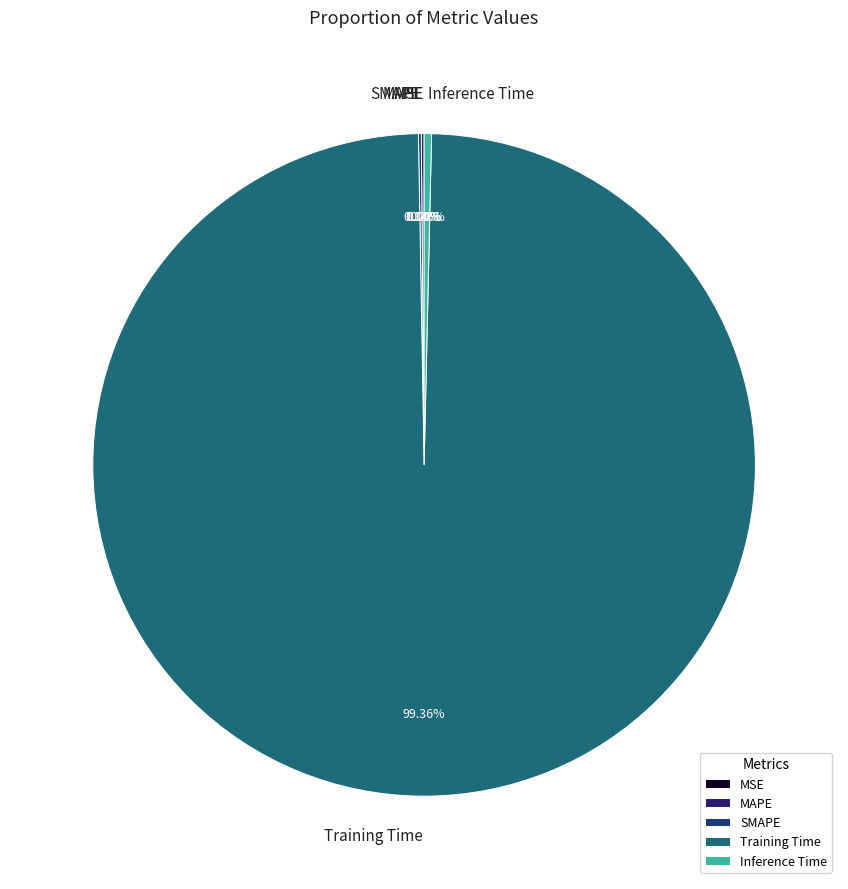

Which category has the biggest portion of the pie?

Training Time